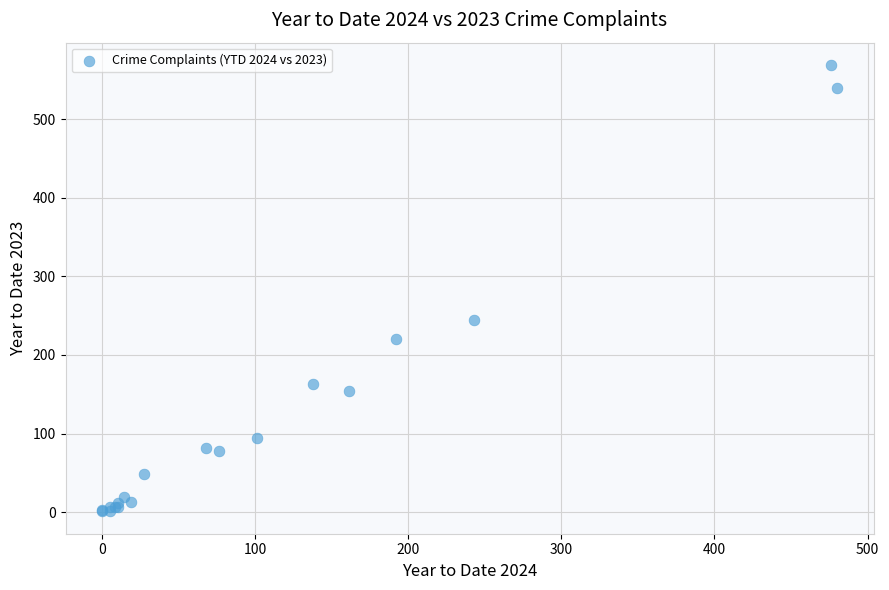

What Y value in the scatter plot is closest to 285?

244